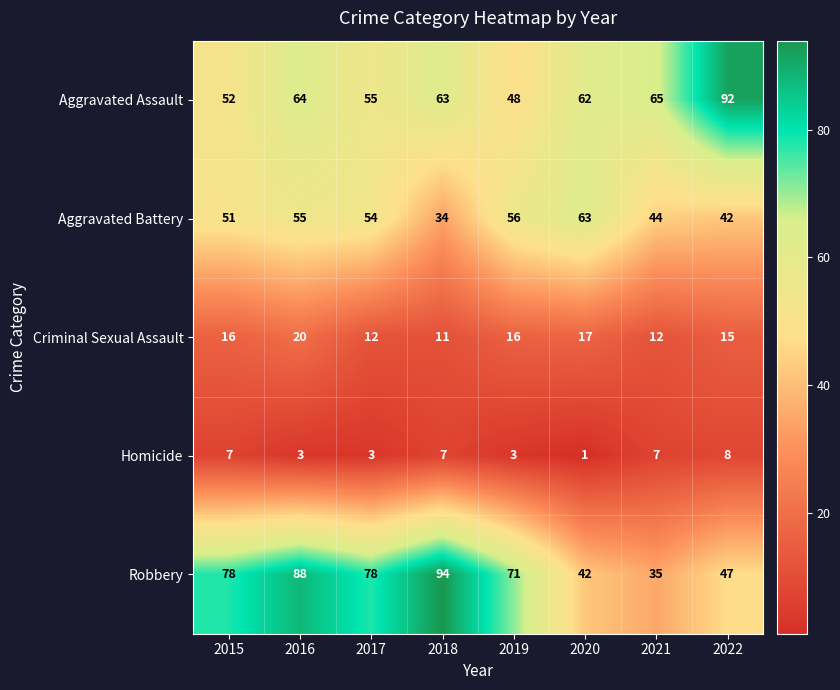

At how many categories does at least one series exceed 17?

8